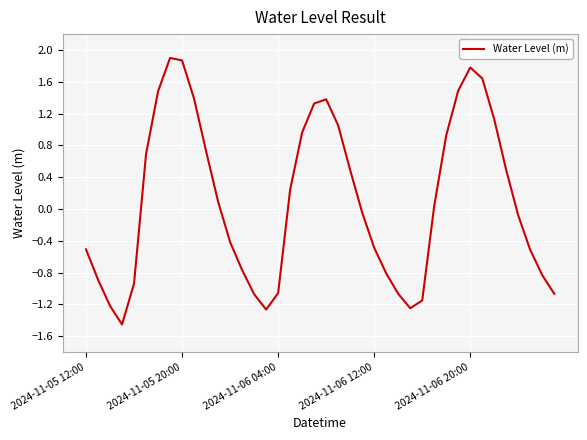

What is the maximum value shown in the chart?

1.9